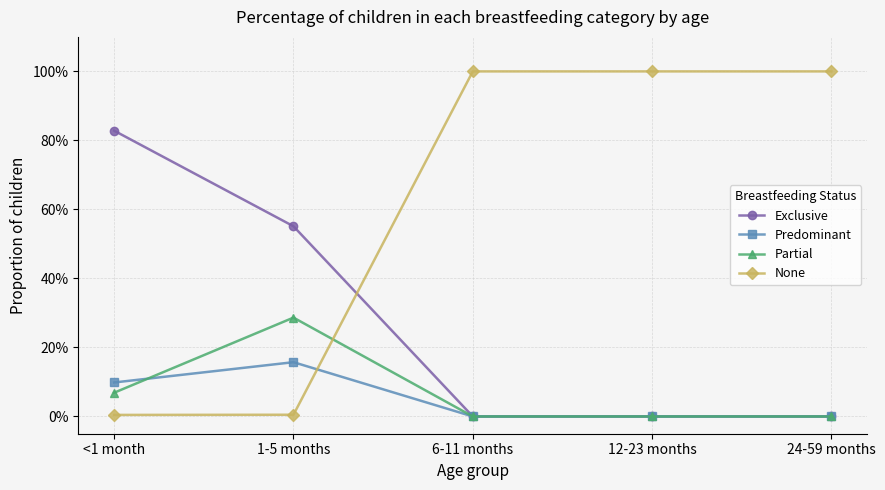

Does the chart have visible grid lines?

Yes